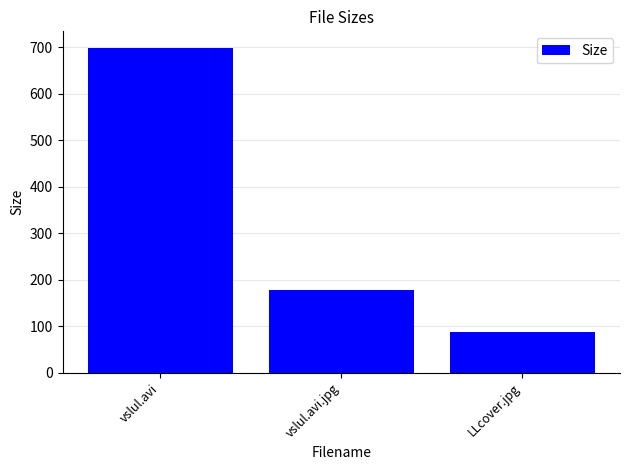

What is the value of the 2nd bar from the left?

179.1